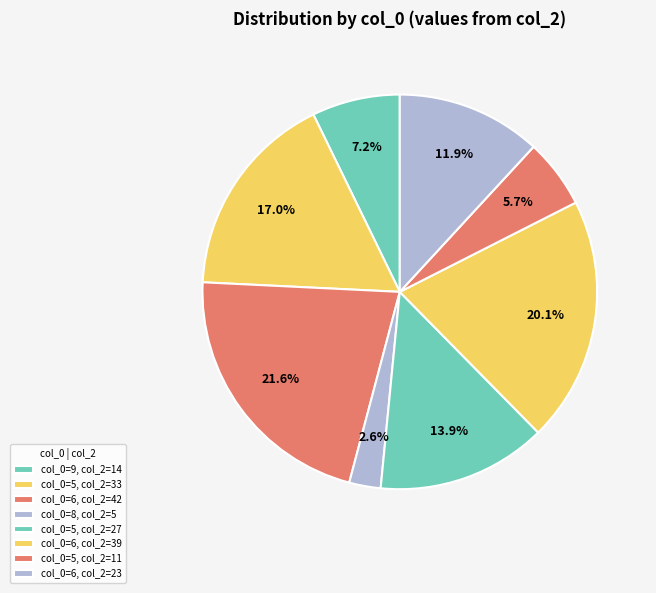

How many segments does this pie chart have?

8